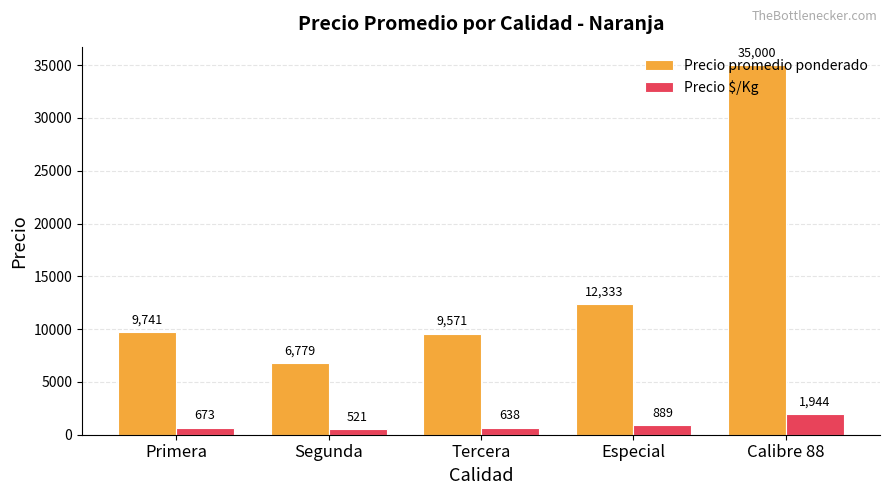

Which category has the lowest value in the Precio promedio ponderado series?

Segunda